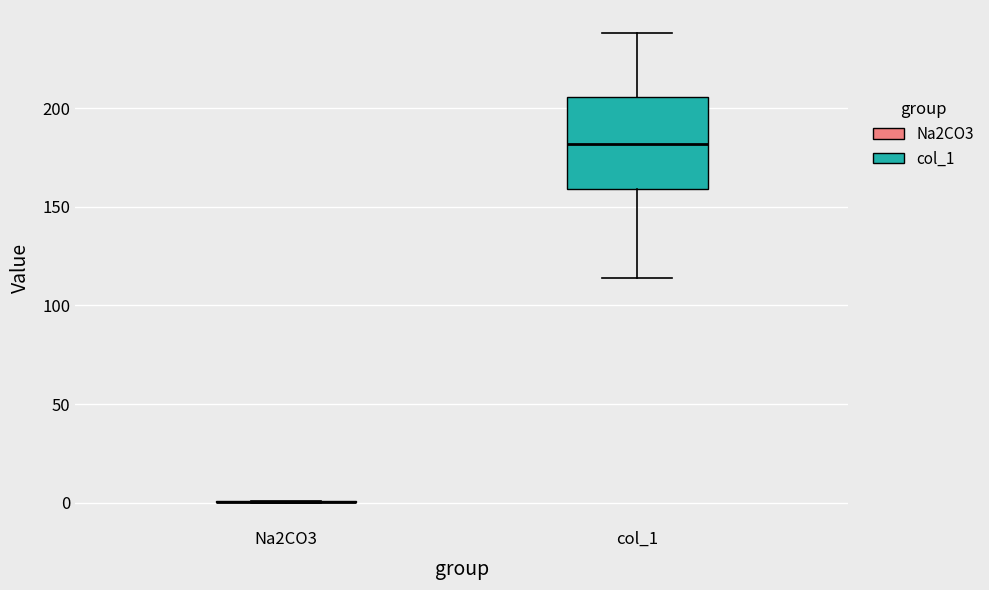

Where is the upper edge of the box for col_1 on the y-axis? The values are not printed on the chart, so give them approximately, as read against the axis.

205